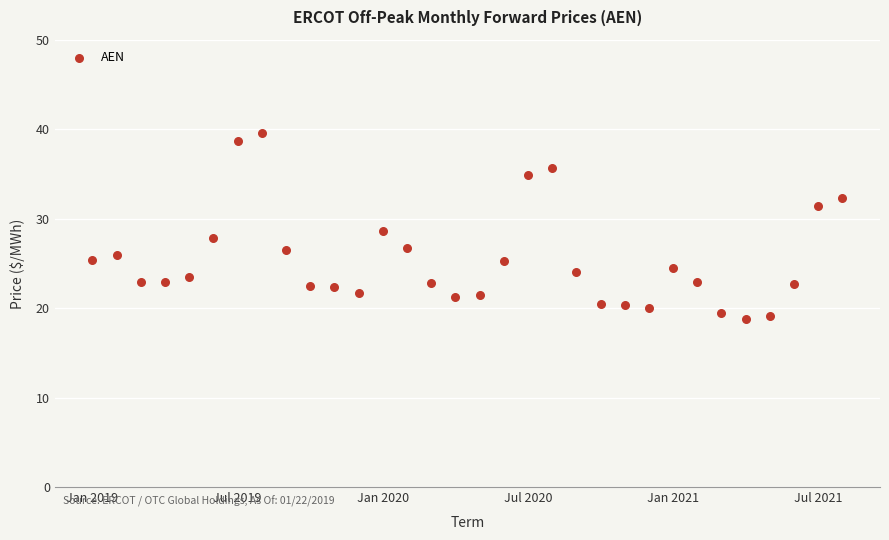

What is the range of Y values (max minus min)?

20.8